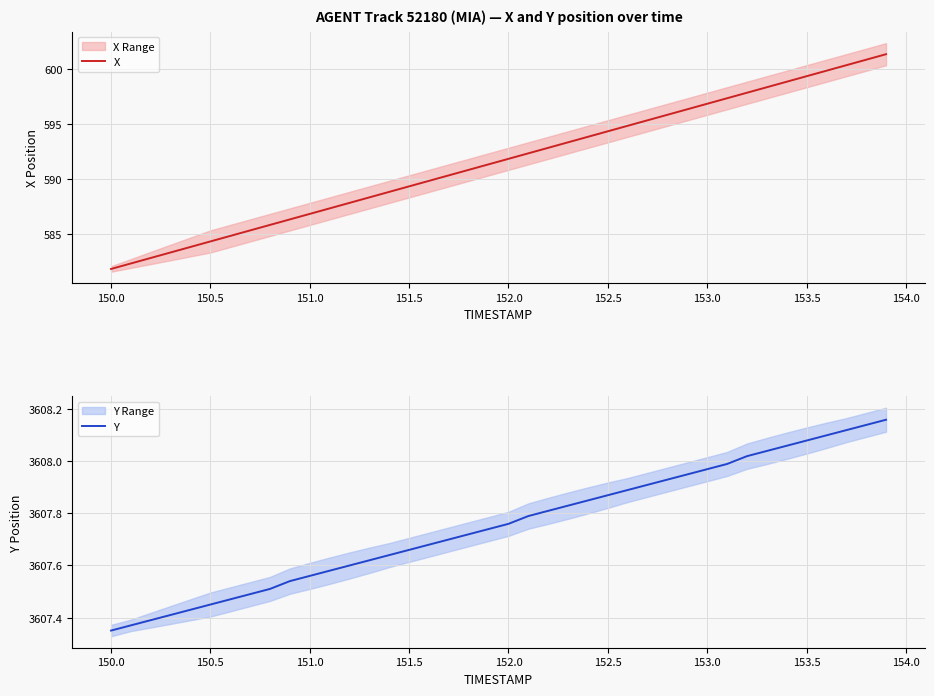

The X series shows 596.8 at 153.0. True or false?

True